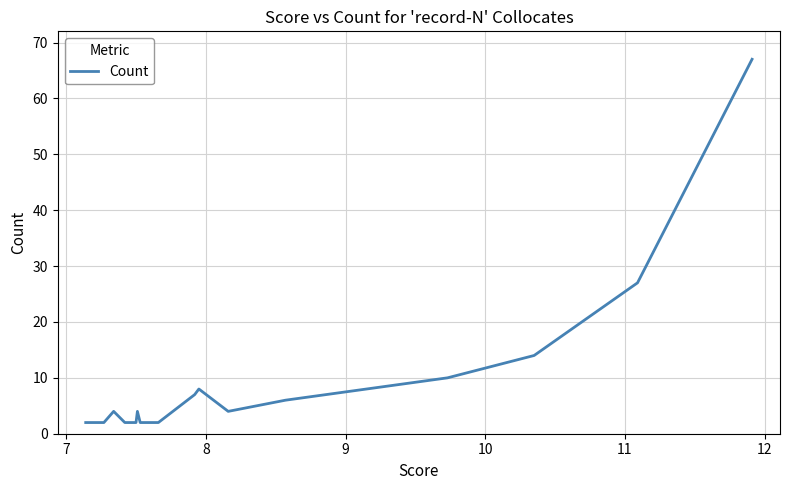

Between 10 and 13, which is larger?

10